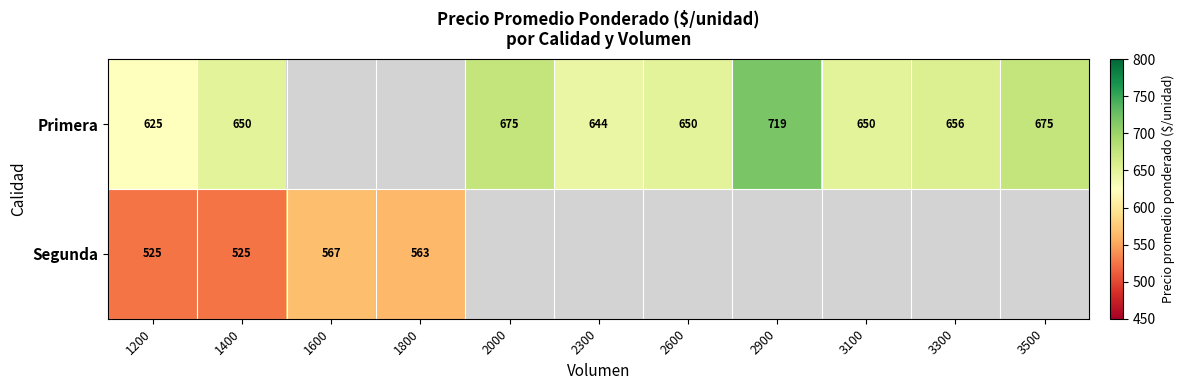

At 1400, list the series in order from smallest to largest.

Segunda, Primera